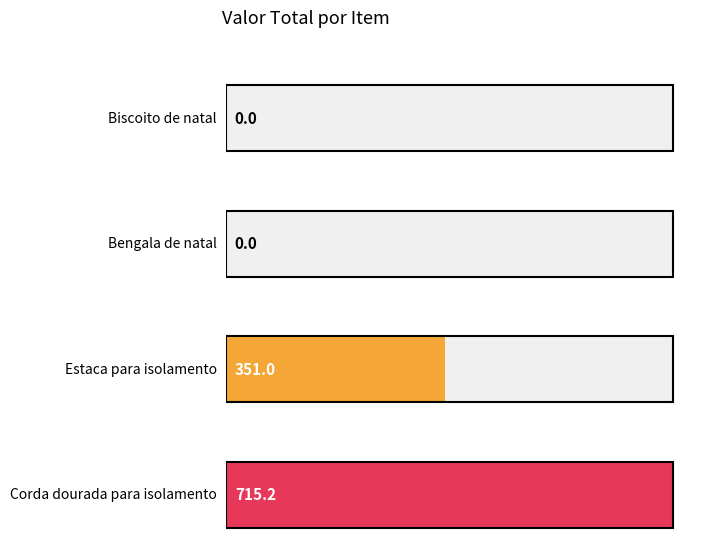

What is the label of the 3rd bar from the left?

Estaca para isolamento